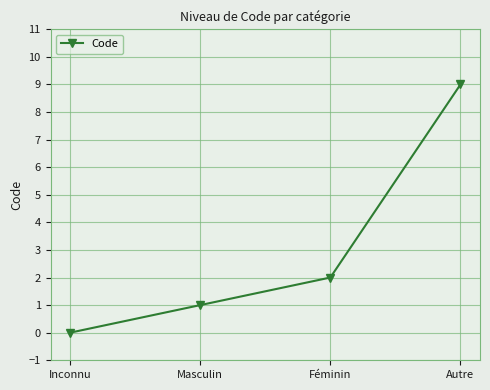

How many series are shown in this chart?

1